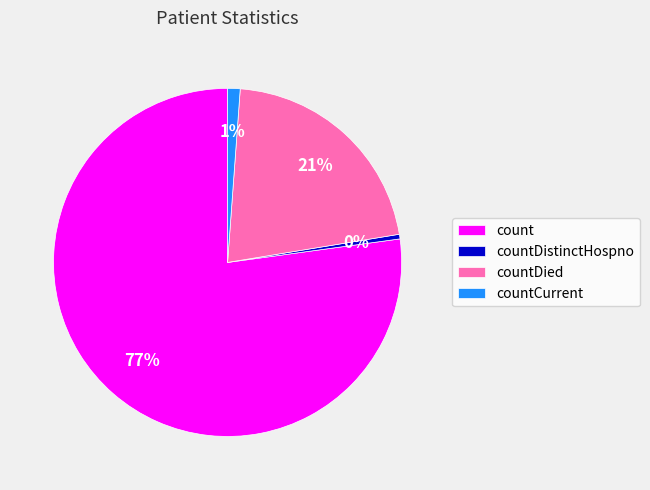

Is there a majority slice in this chart?

Yes